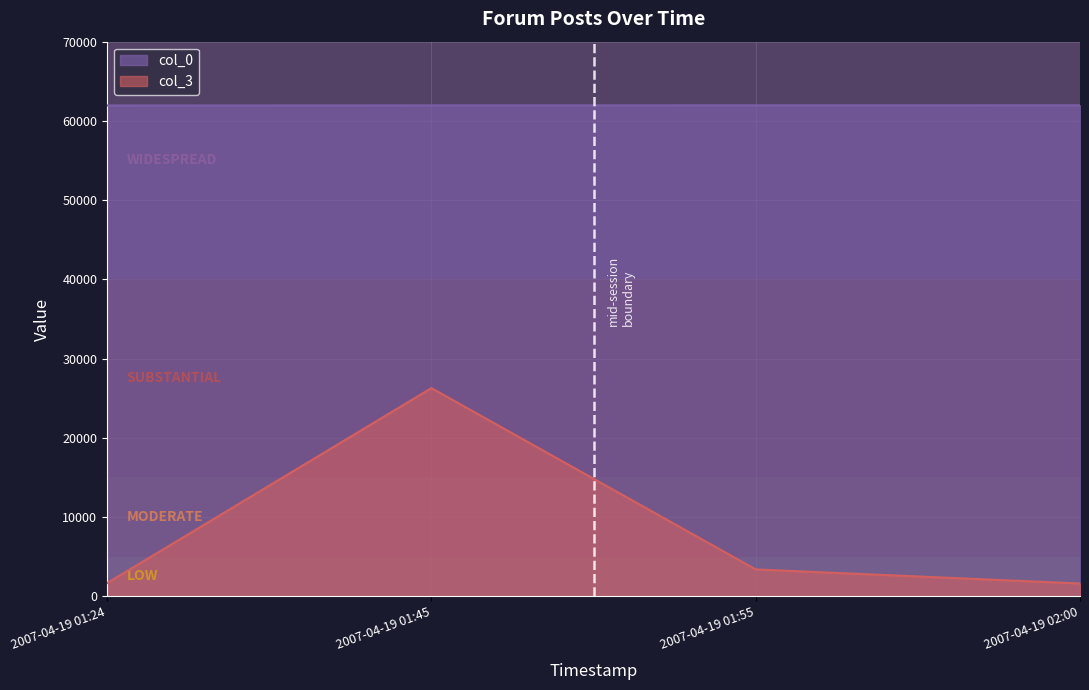

Between 2007-04-19 01:45 and 2007-04-19 02:00, which is larger?

2007-04-19 02:00